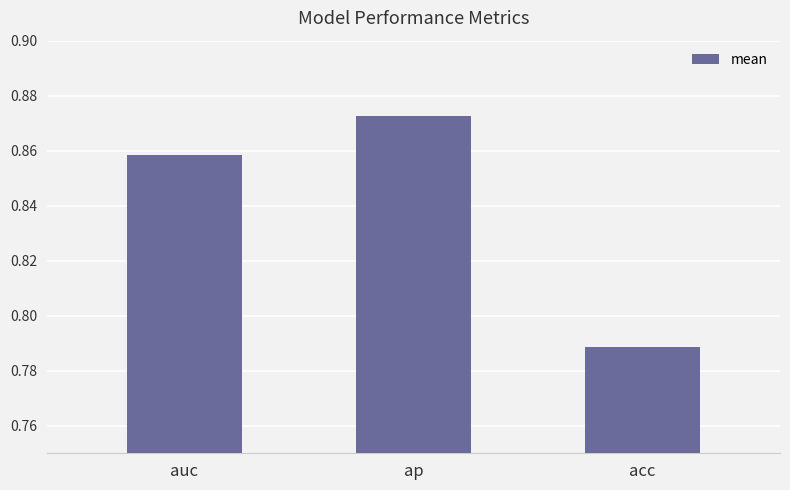

What position from the left is acc?

3